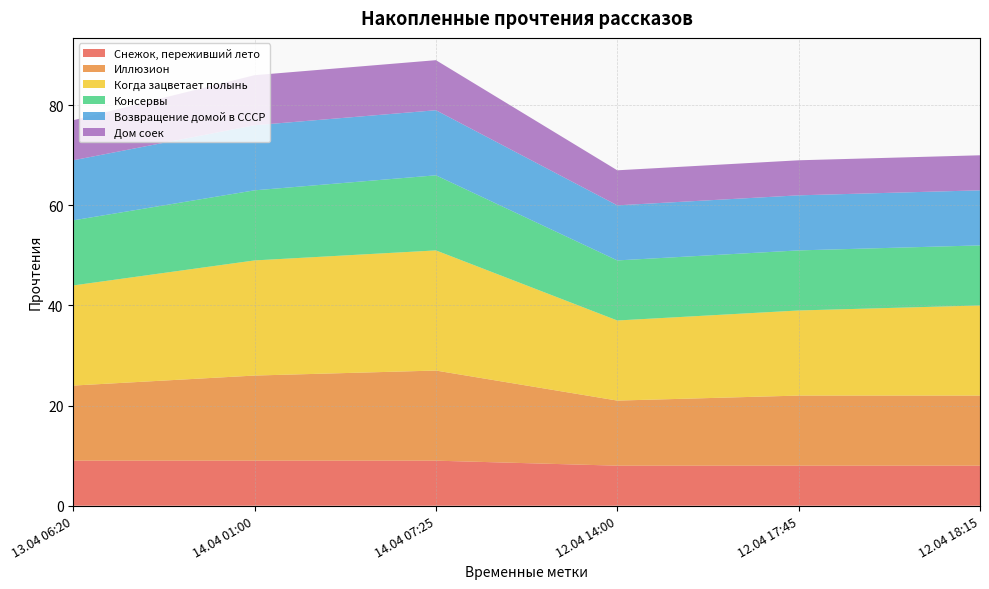

Reading right to left, list all the values displayed in this chart.

Снежок, переживший лето: Дом соек=8	Возвращение домой в СССР=8	Консервы=8	Когда зацветает полынь=9	Иллюзион=9	Снежок, переживший лето=9
Иллюзион: Дом соек=14	Возвращение домой в СССР=14	Консервы=13	Когда зацветает полынь=18	Иллюзион=17	Снежок, переживший лето=15
Когда зацветает полынь: Дом соек=18	Возвращение домой в СССР=17	Консервы=16	Когда зацветает полынь=24	Иллюзион=23	Снежок, переживший лето=20
Консервы: Дом соек=12	Возвращение домой в СССР=12	Консервы=12	Когда зацветает полынь=15	Иллюзион=14	Снежок, переживший лето=13
Возвращение домой в СССР: Дом соек=11	Возвращение домой в СССР=11	Консервы=11	Когда зацветает полынь=13	Иллюзион=13	Снежок, переживший лето=12
Дом соек: Дом соек=7	Возвращение домой в СССР=7	Консервы=7	Когда зацветает полынь=10	Иллюзион=10	Снежок, переживший лето=8